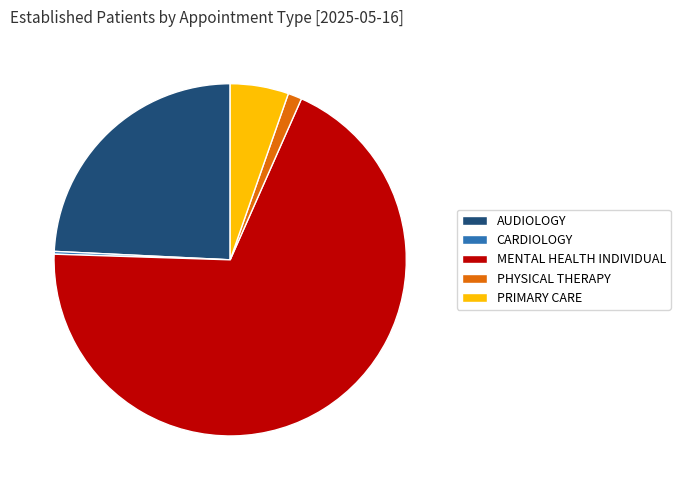

Between PRIMARY CARE and MENTAL HEALTH INDIVIDUAL, which is larger?

MENTAL HEALTH INDIVIDUAL